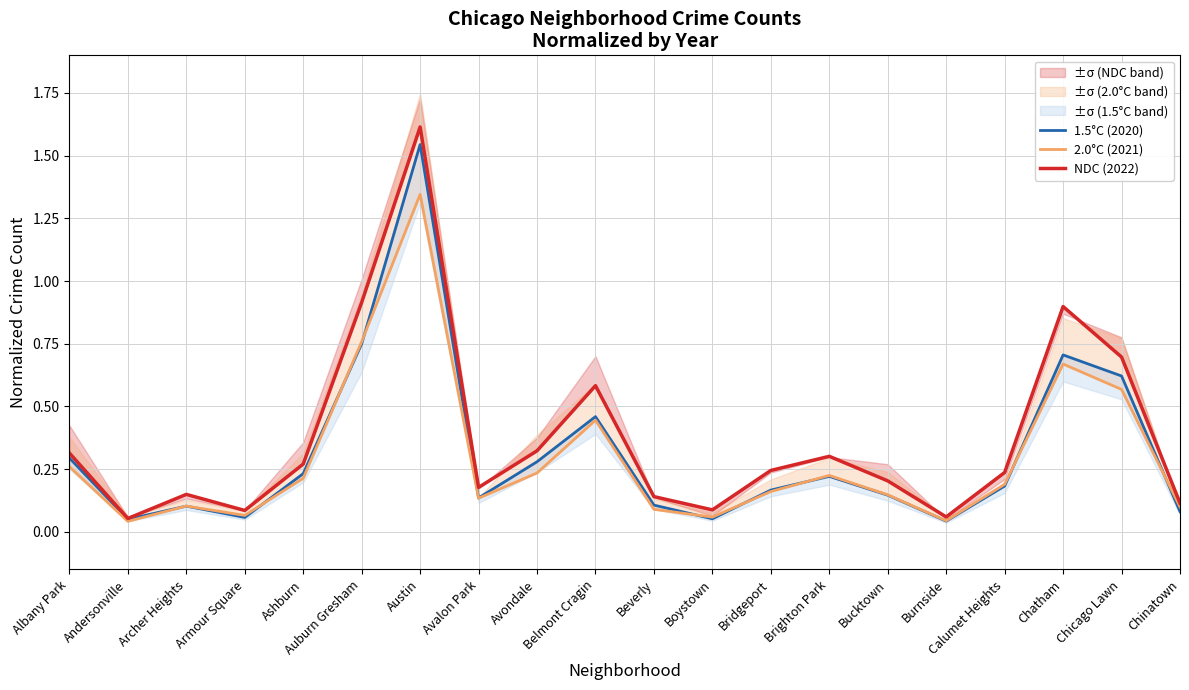

What is the value of the 2.0°C (2021) point at the 6th from the left?

0.8